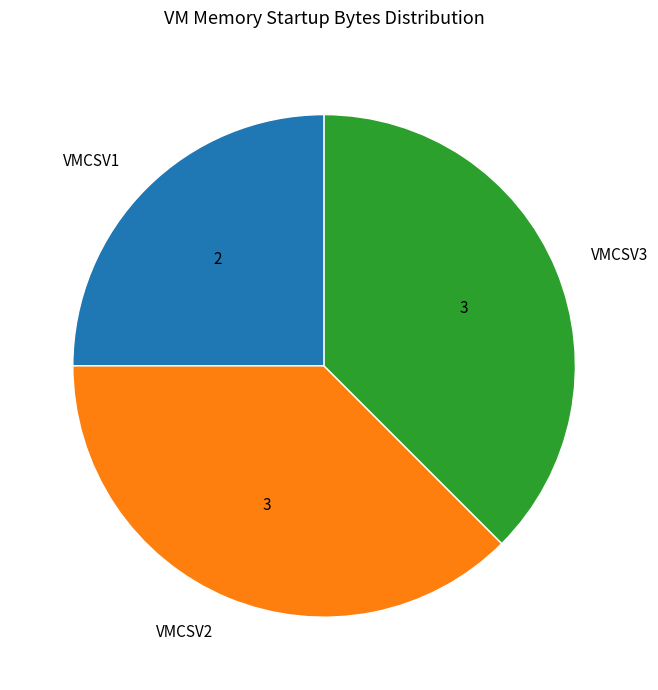

Do VMCSV3 and VMCSV1 together represent more than half of the pie?

Yes